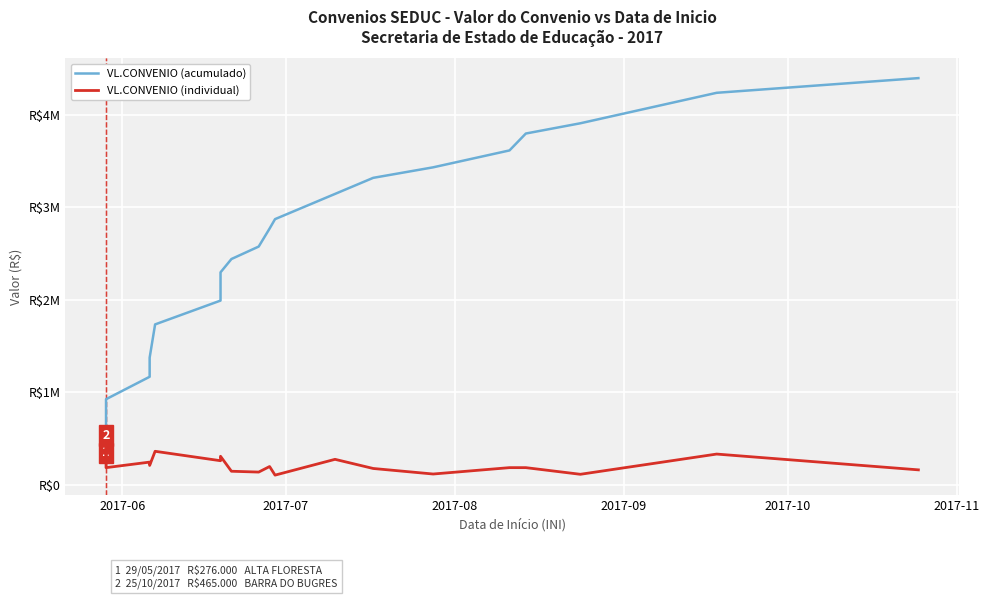

True or false: VL.CONVENIO (individual) has more than 1 points higher than both neighbors.

True